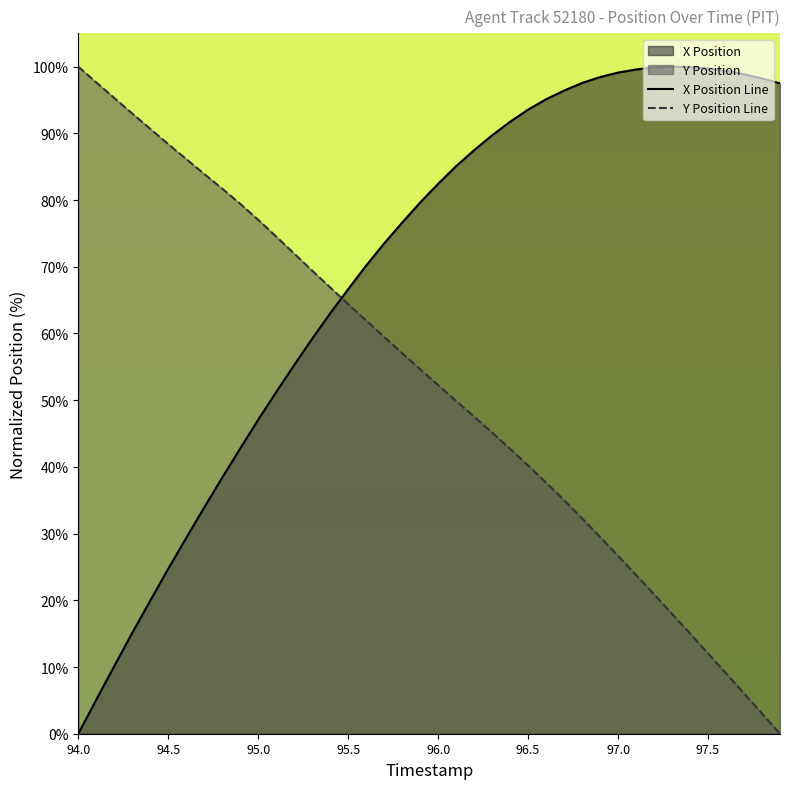

Read the Y Position value at 97.6.

9.1